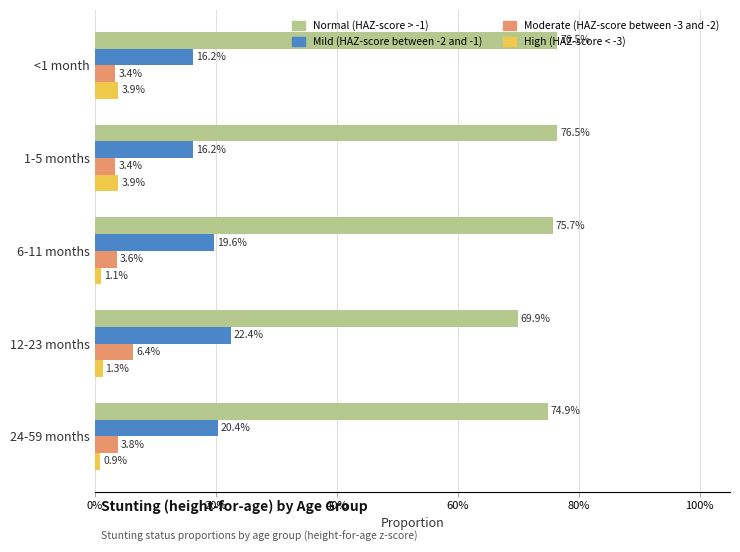

What are all the series names shown in the legend?

Normal (HAZ-score > -1), Mild (HAZ-score between -2 and -1), Moderate (HAZ-score between -3 and -2), High (HAZ-score < -3)